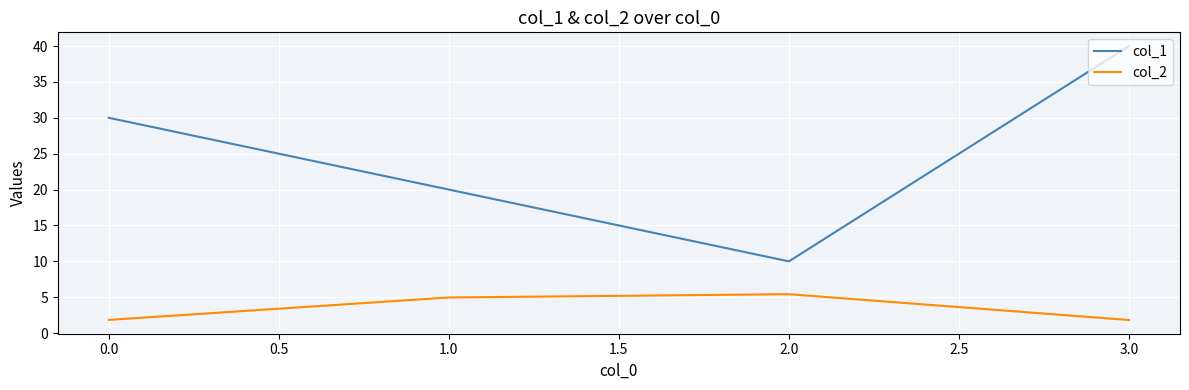

True or false: col_1 and col_2 intersect in this chart.

False